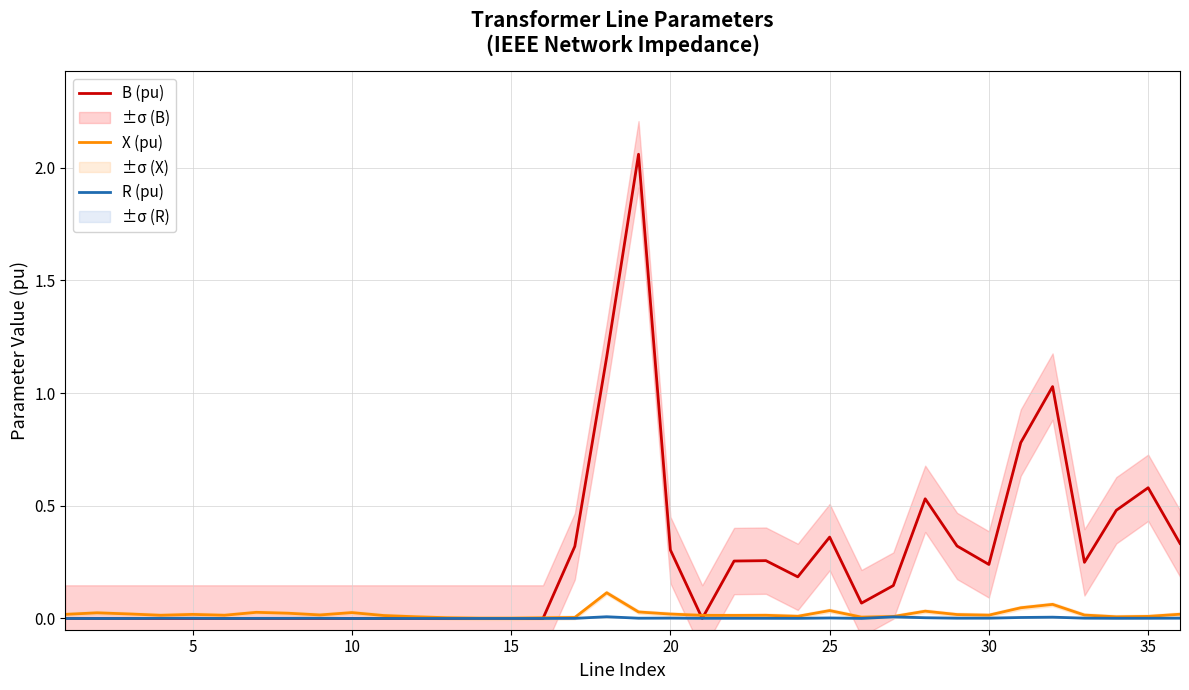

Rank the series at 15 from lowest to highest value.

B (pu), R (pu), X (pu)